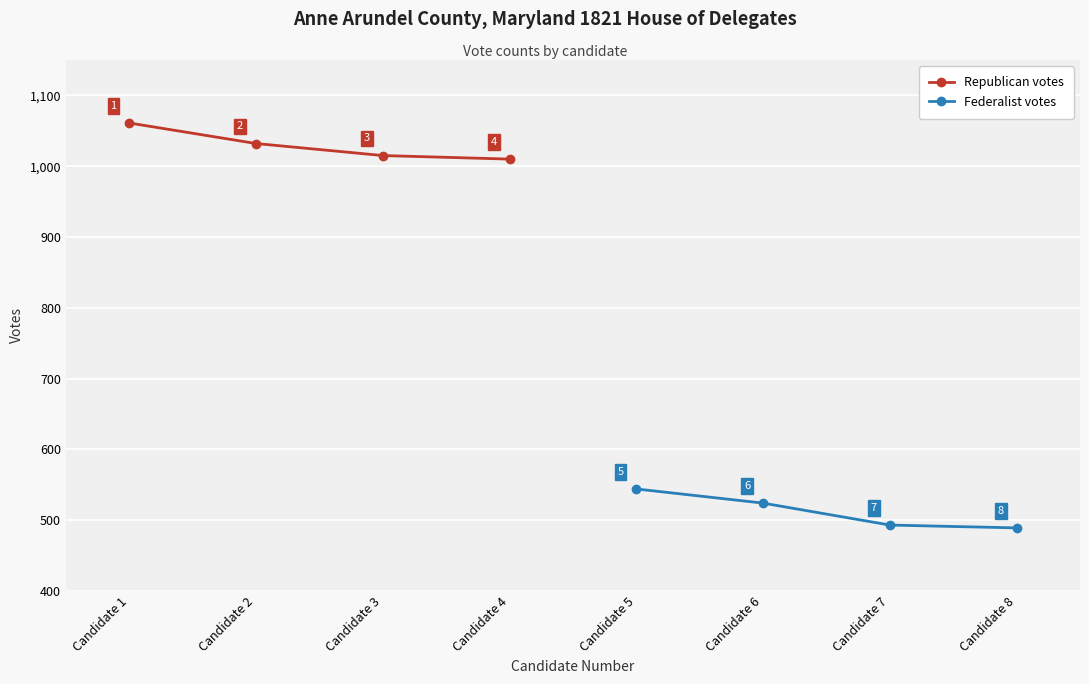

True or false: Republican votes and Federalist votes intersect in this chart.

False